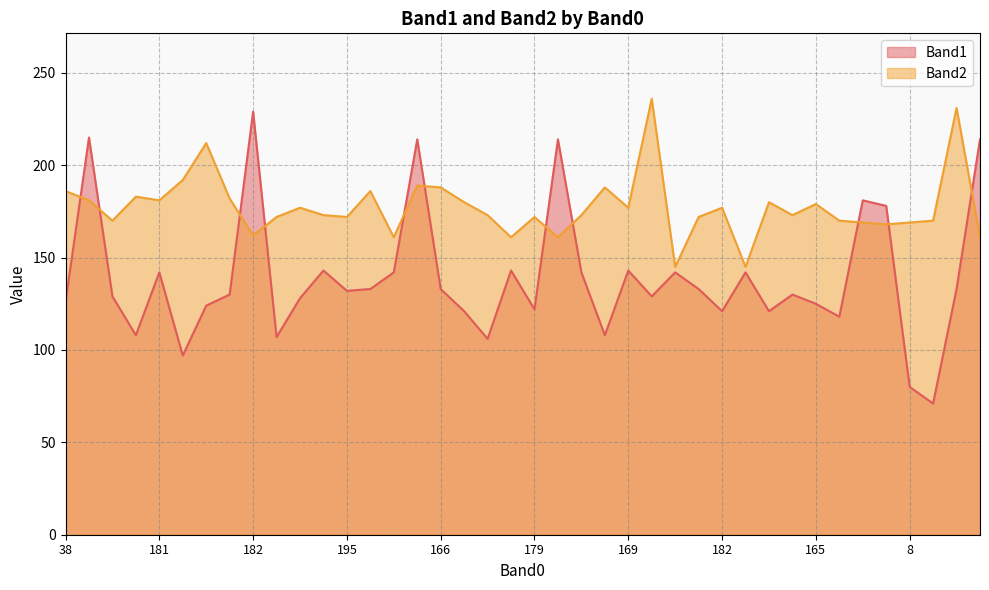

List the series in order of their overall mean, lowest first.

Band1, Band2